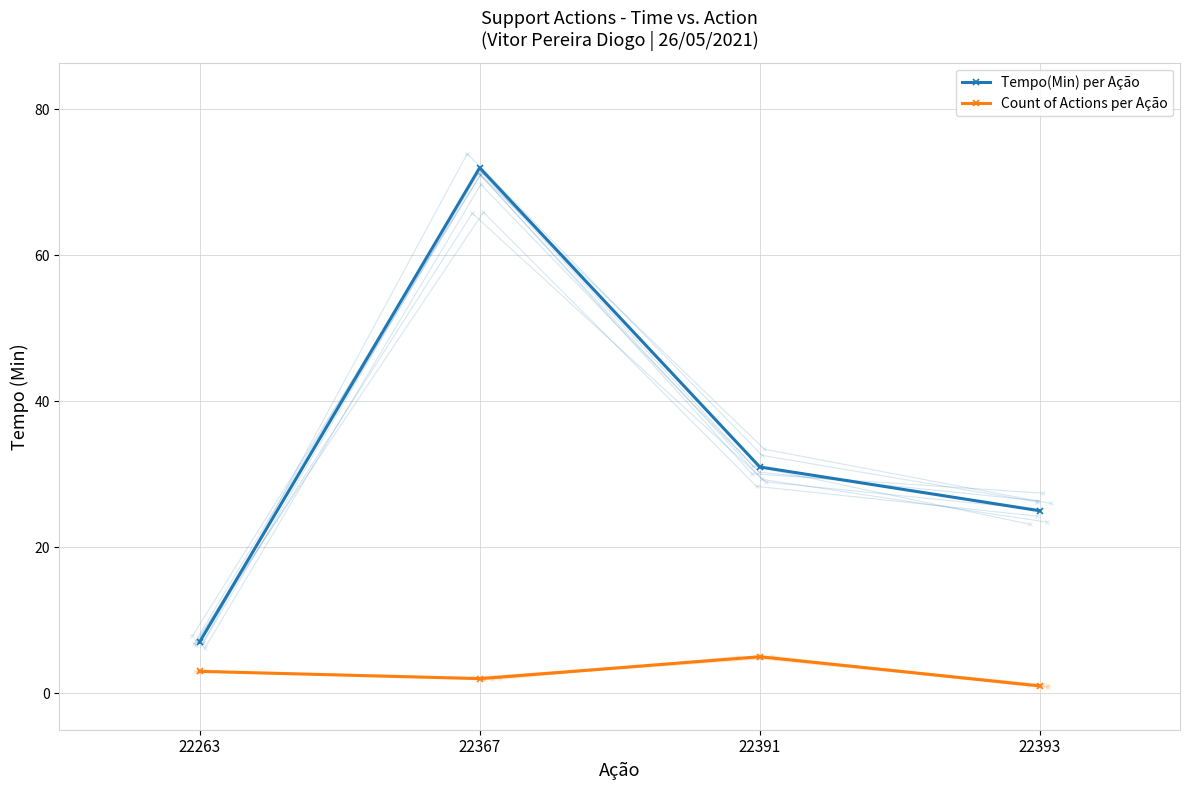

Which series has the largest total across all categories?

Tempo(Min) per Ação